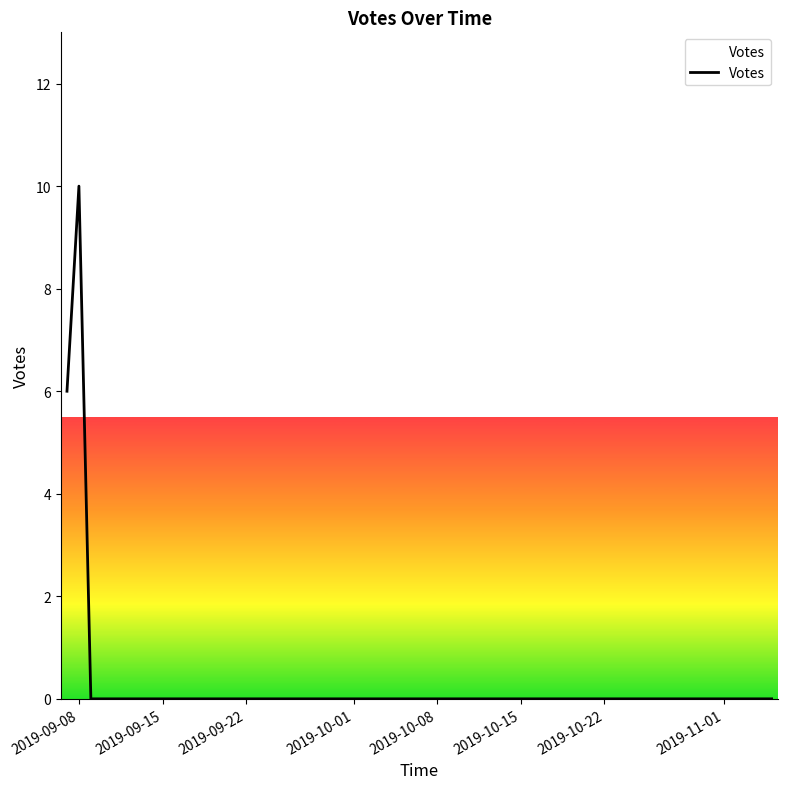

What is the sum of all values?

16